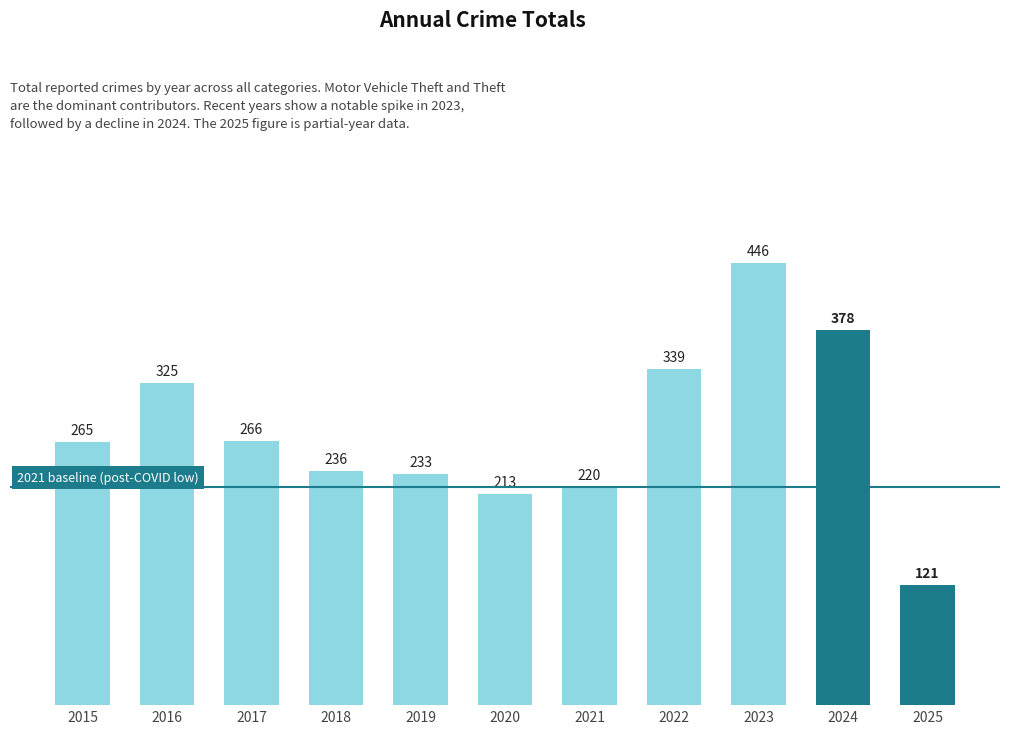

Reading right to left, list all the values displayed in this chart.

121	378	446	339	220	213	233	236	266	325	265